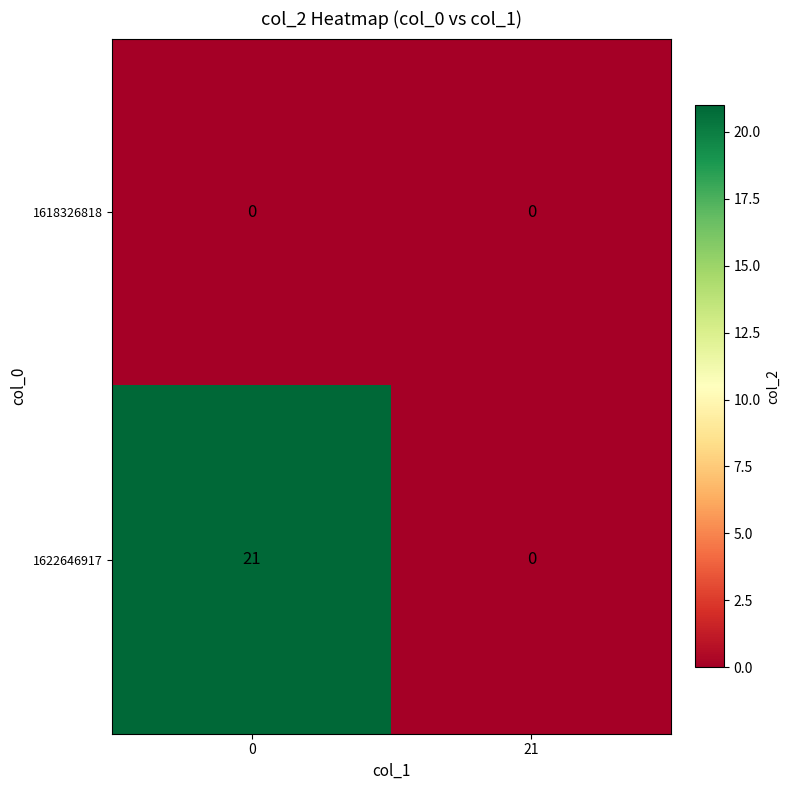

Count the number of data series in this chart.

2